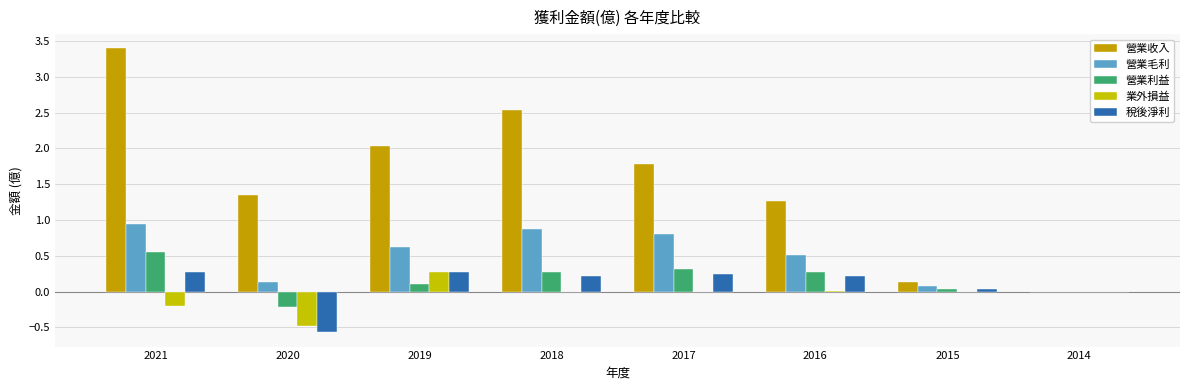

Which series changed the most between 2020 and 2019?

稅後淨利